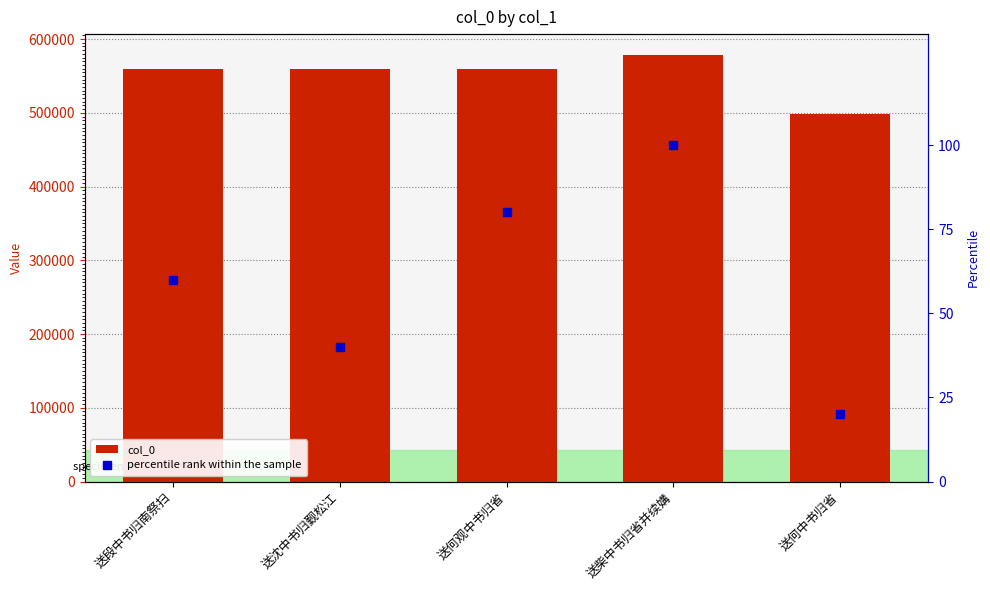

Where does the col_0 series first go above 559797?

送何观中书归省